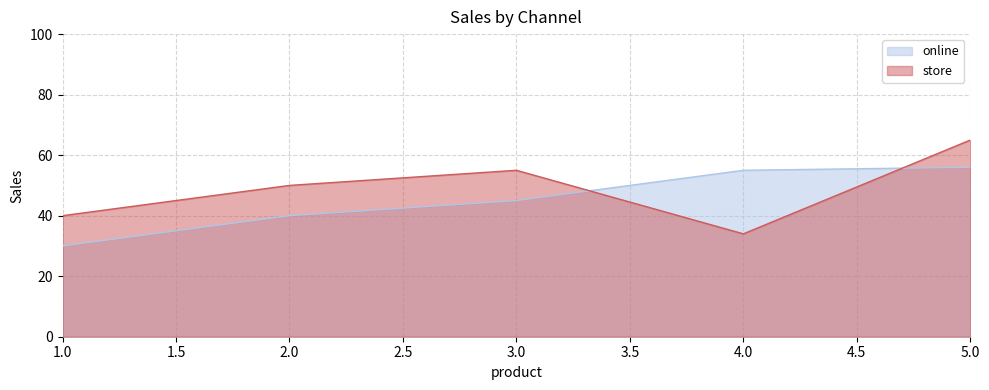

What is the value of the online point at the 5th from the left?

56